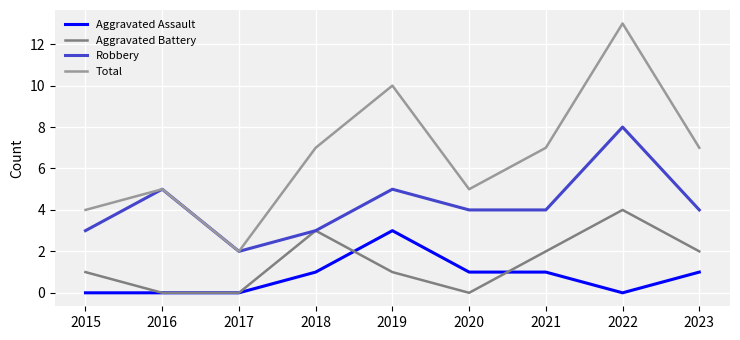

List the series in order of their peak value, lowest first.

Aggravated Assault, Aggravated Battery, Robbery, Total